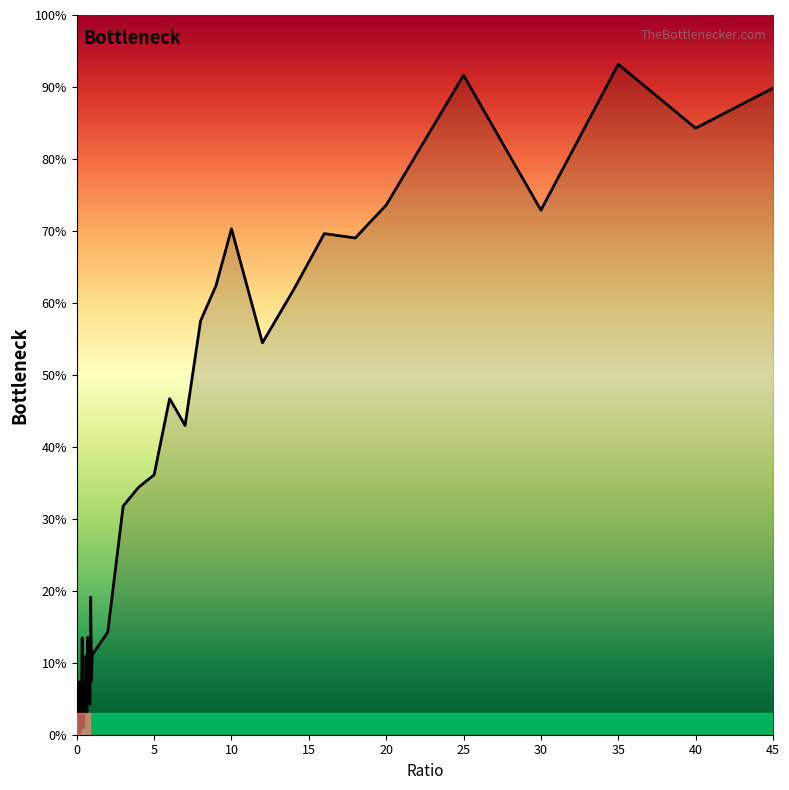

What is the maximum value shown in the chart?

93.1